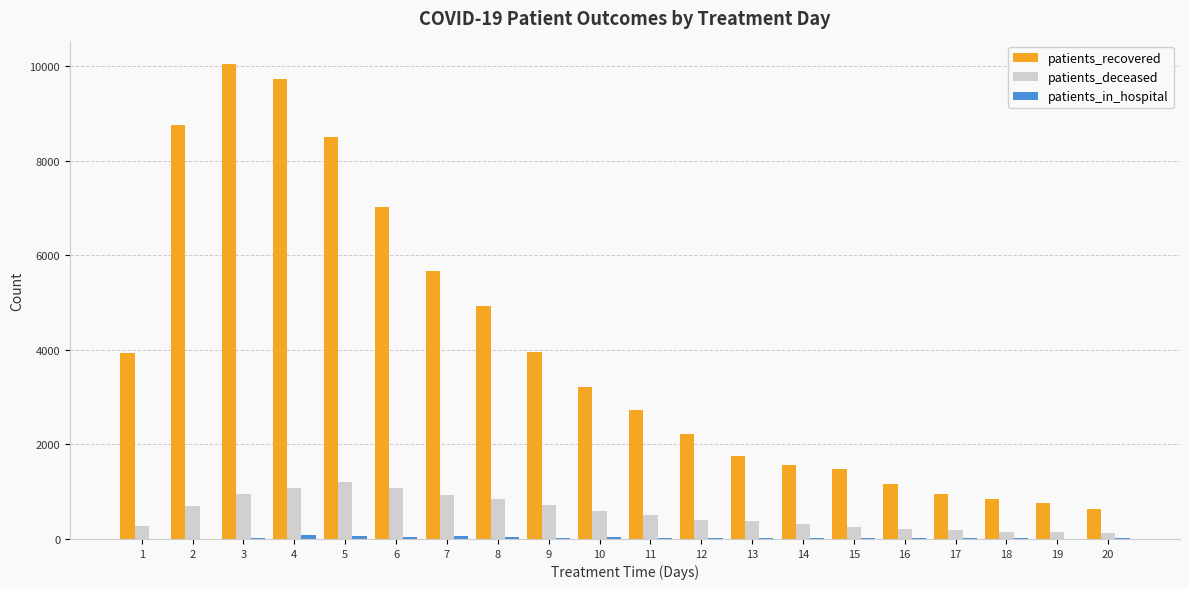

Is the value of patients_recovered at 13 greater than the value of patients_deceased at 11?

Yes